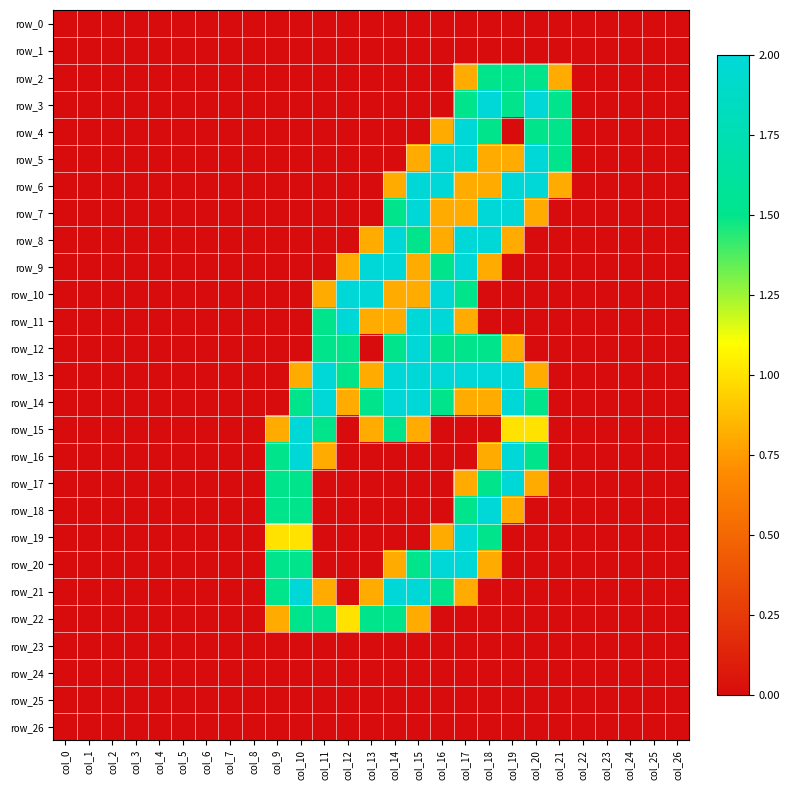

At which category is the sum across all series the highest?

col_17